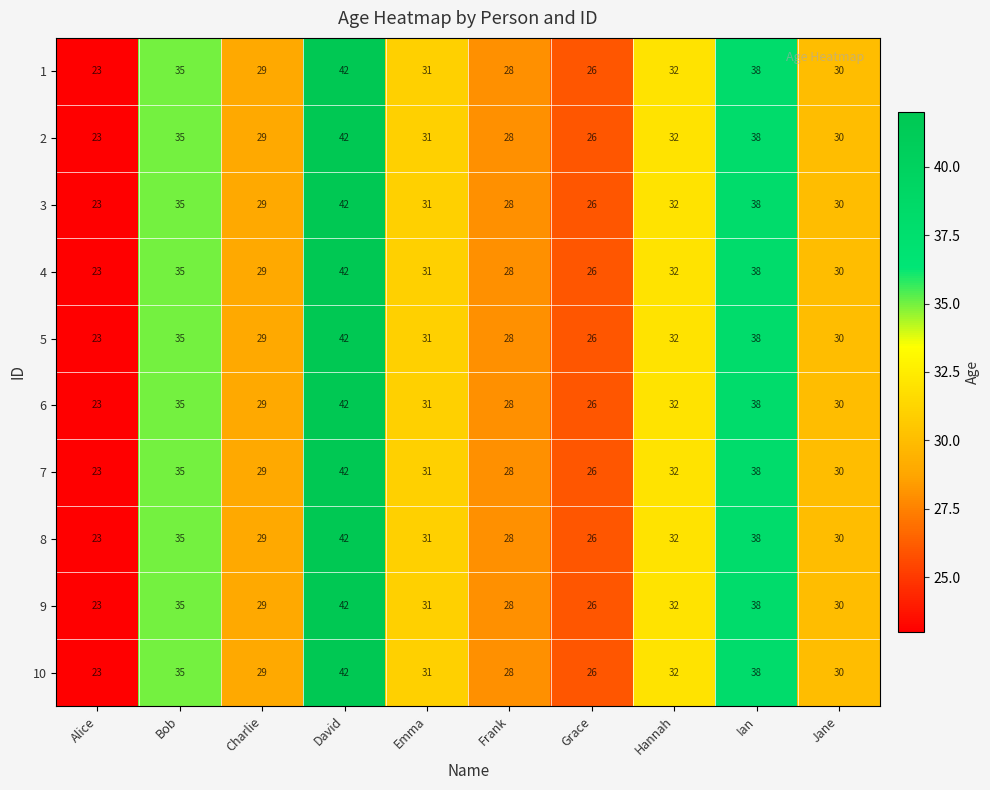

True or false: 4 has a value of 57 at Bob.

False